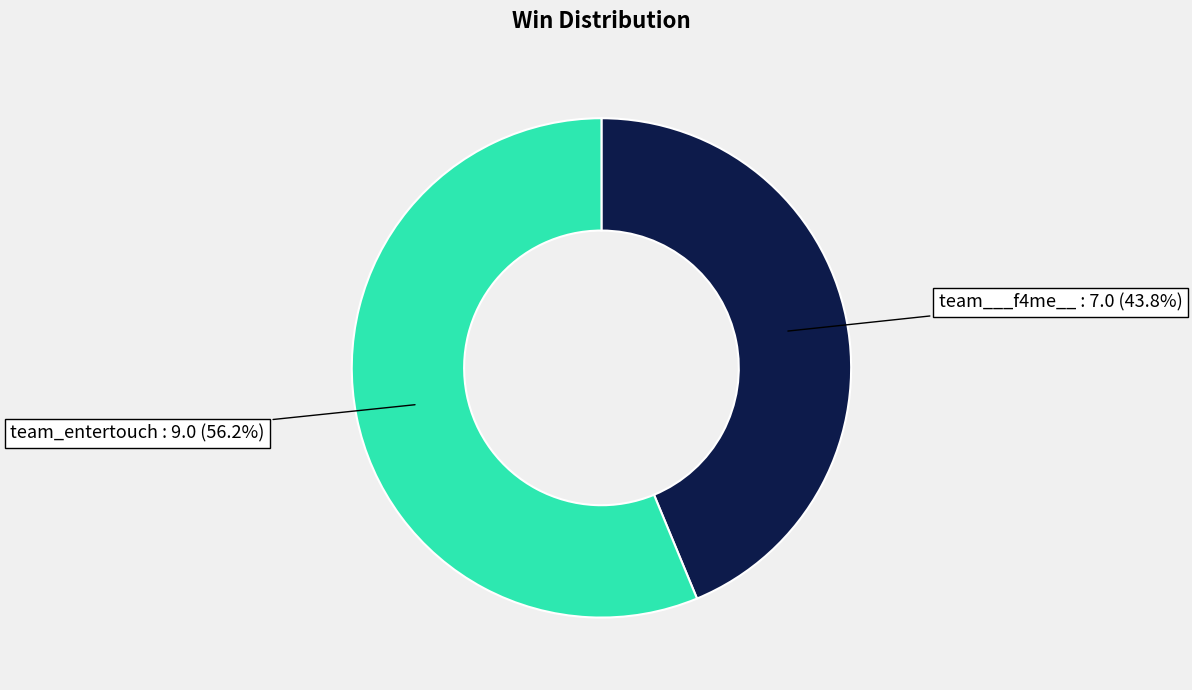

Is there any slice that represents more than half of the pie?

Yes